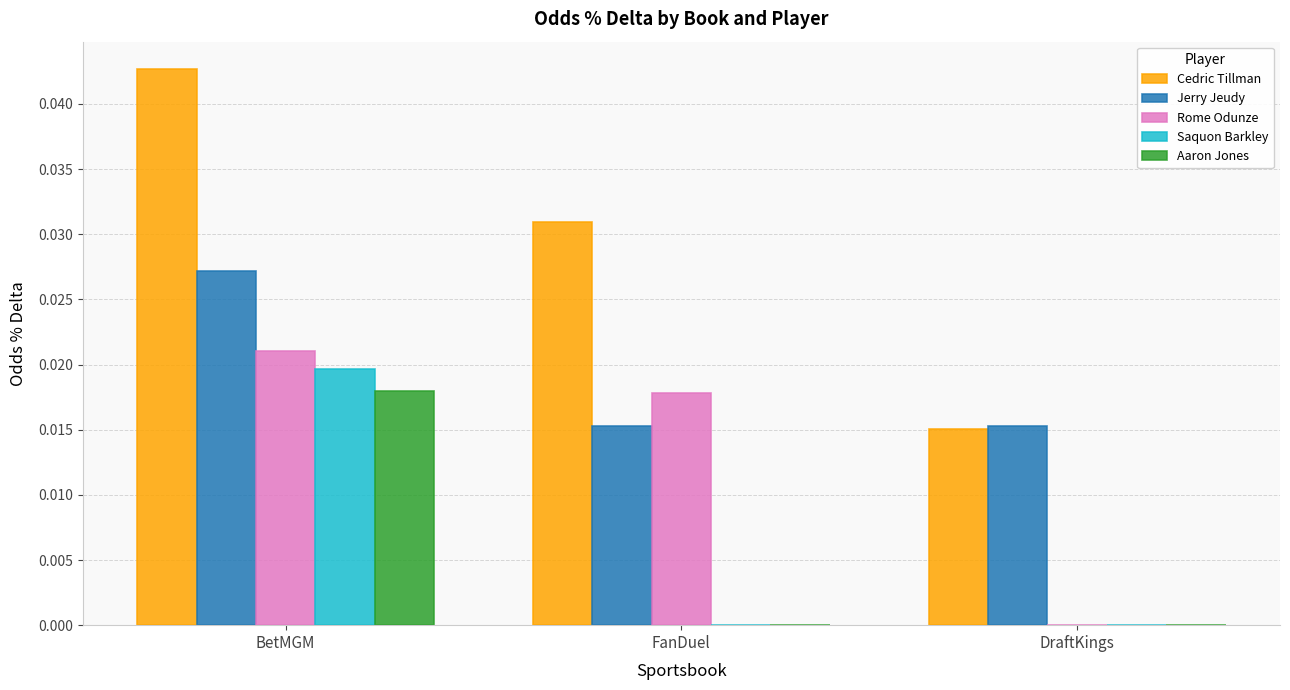

Count the number of categories in the chart.

3